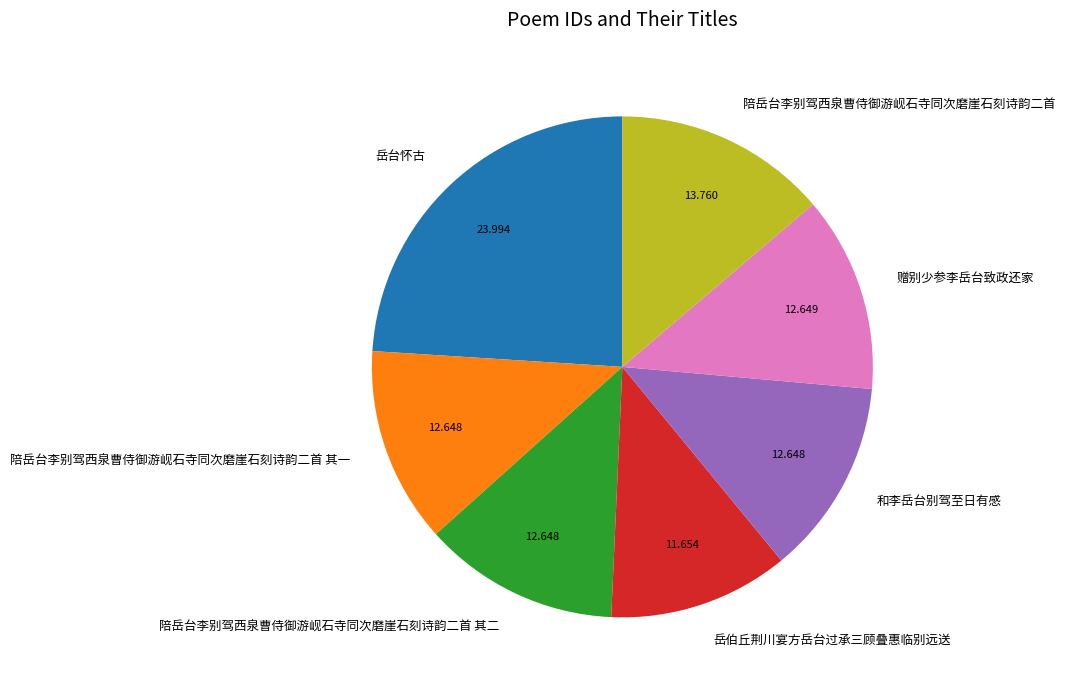

Which slice is the largest?

岳台怀古